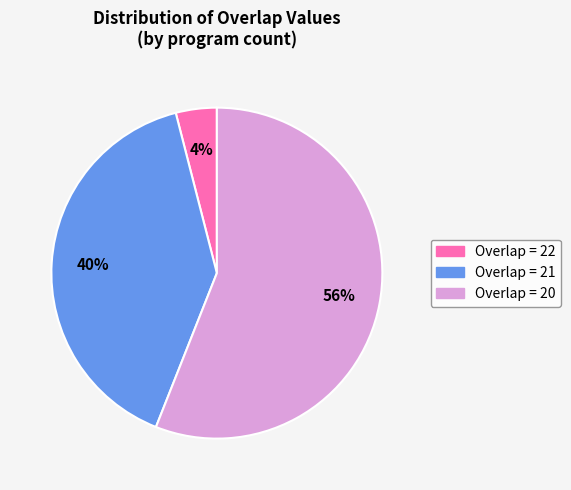

Which category has the biggest portion of the pie?

Overlap = 20